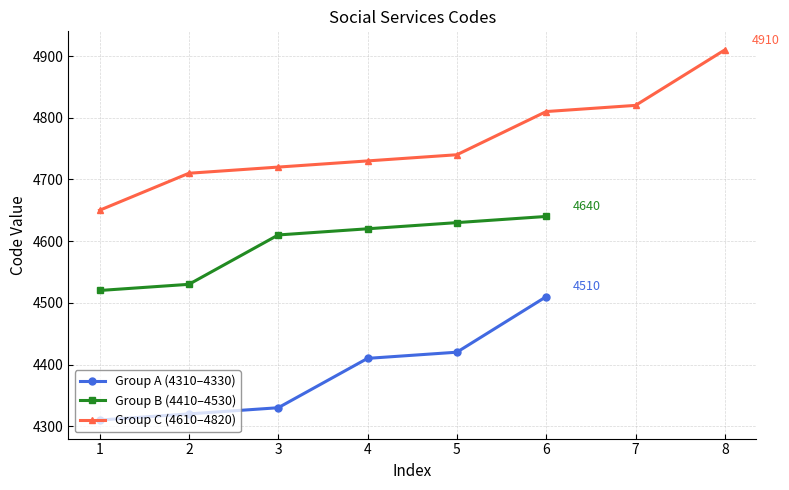

Reading left to right, what are all the values shown in this chart?

4310	4320	4330	4410	4420	4510	4520	4530	4610	4620	4630	4640	4650	4710	4720	4730	4740	4810	4820	4910